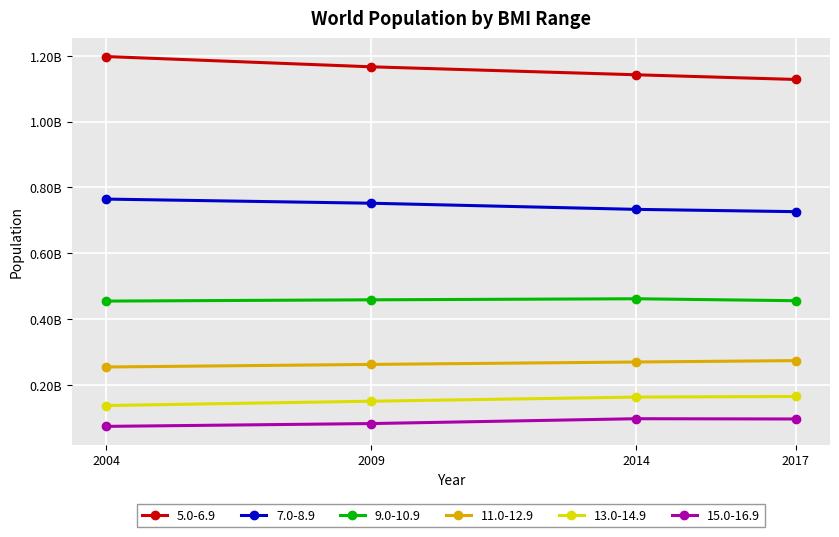

Does the chart have visible grid lines?

Yes